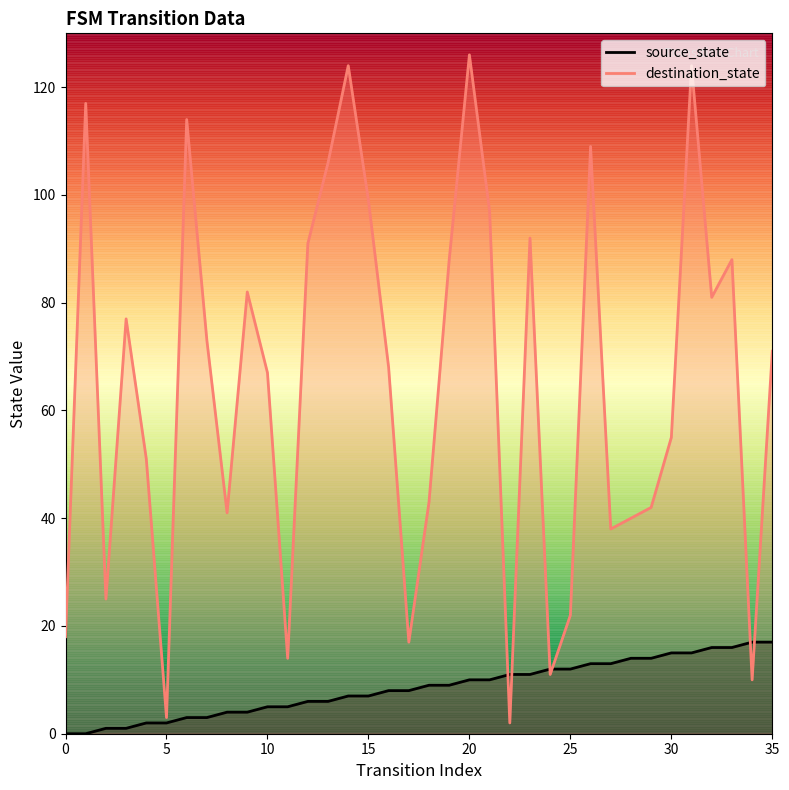

List the series in order of their overall mean, lowest first.

source_state, destination_state